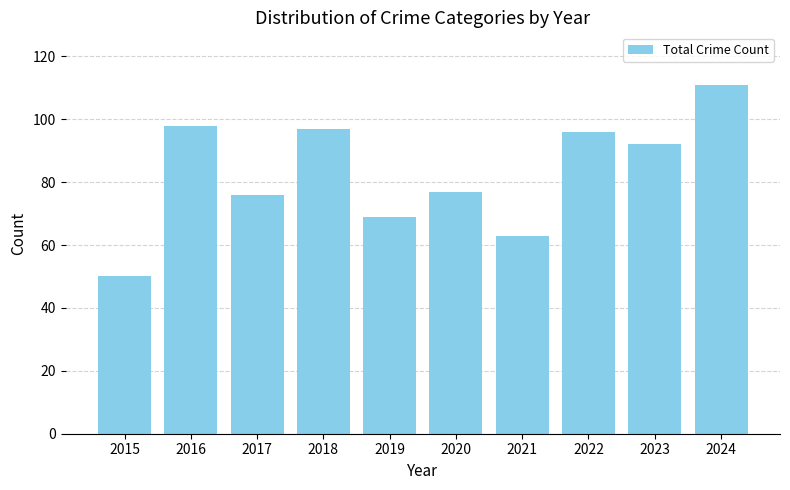

What is the difference between the second highest and minimum values?

48